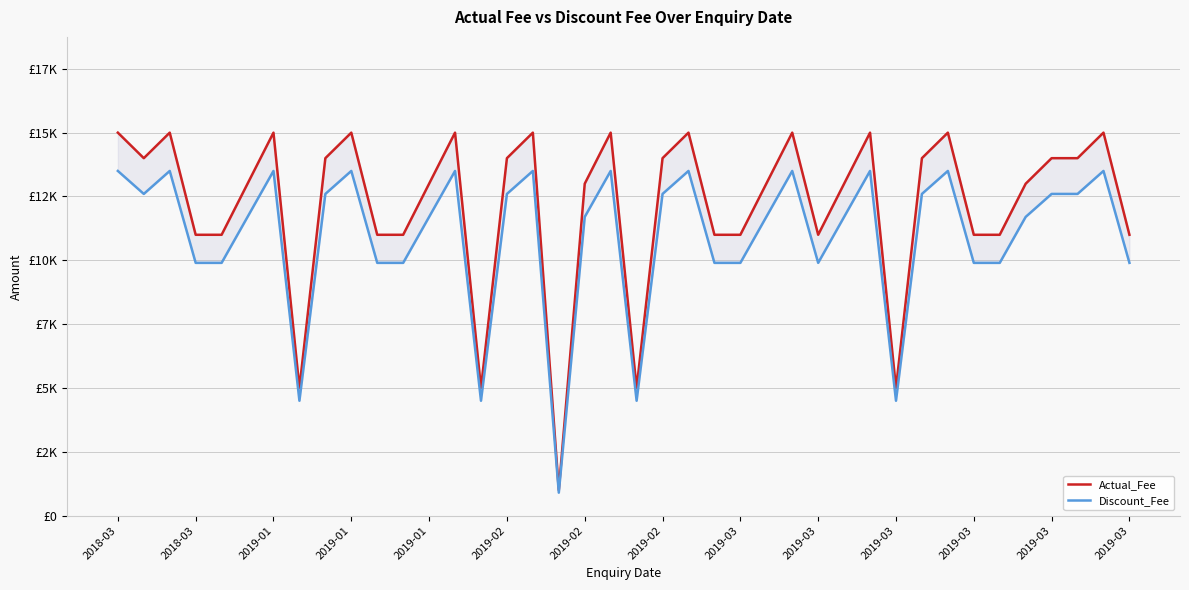

True or false: Actual_Fee and Discount_Fee intersect in this chart.

False